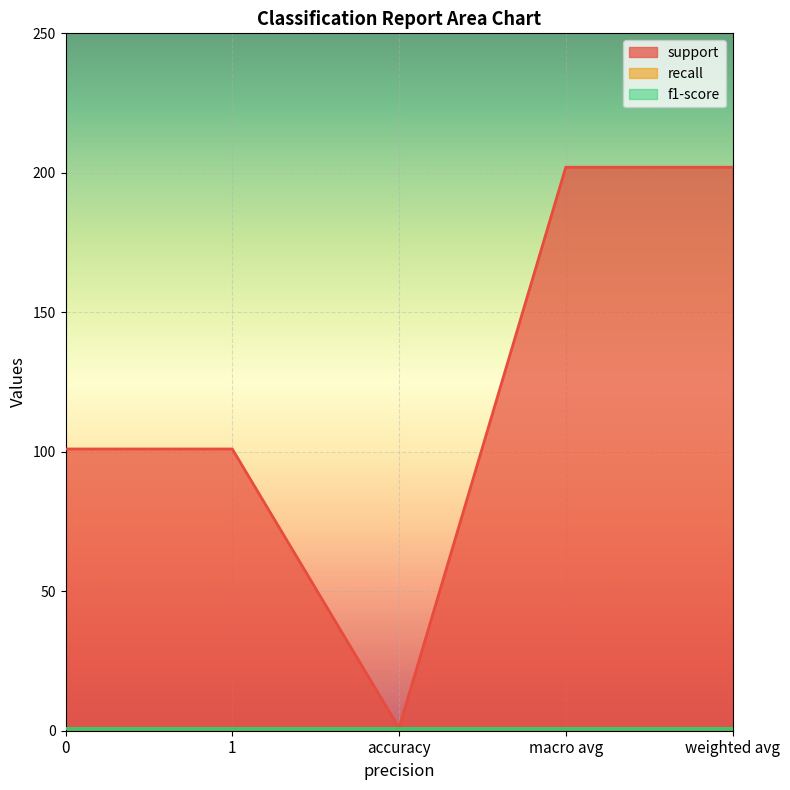

Does the chart display data point markers on the line(s)?

No